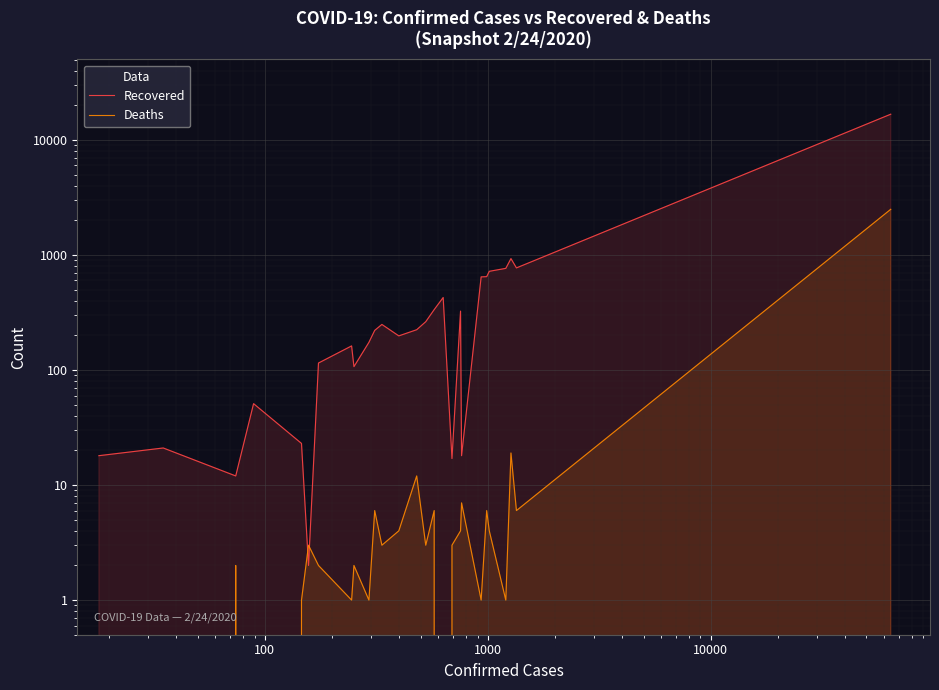

The value of Recovered at 17 is 5. True or false?

False